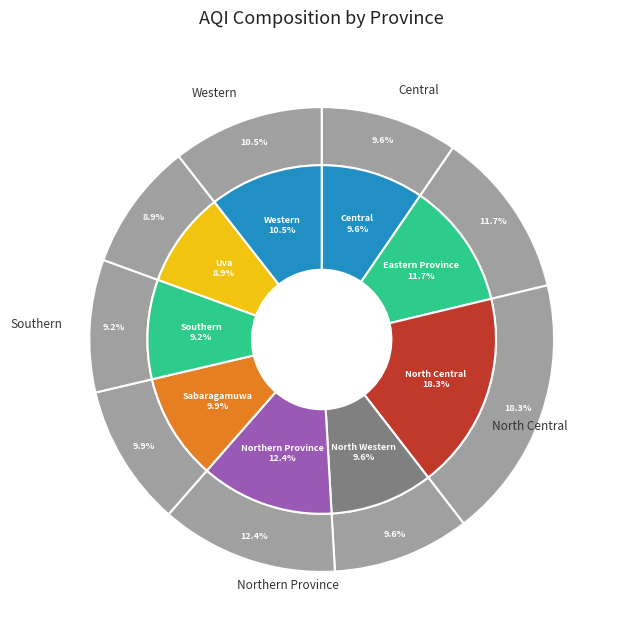

Approximately how many times larger is the value at Sabaragamuwa compared to Northern Province?

0.8